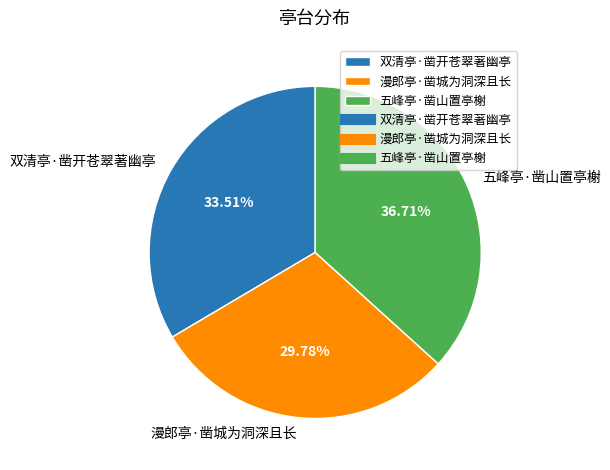

Do 漫郎亭·凿城为洞深且长 and 五峰亭·凿山置亭榭 together represent more than half of the pie?

Yes